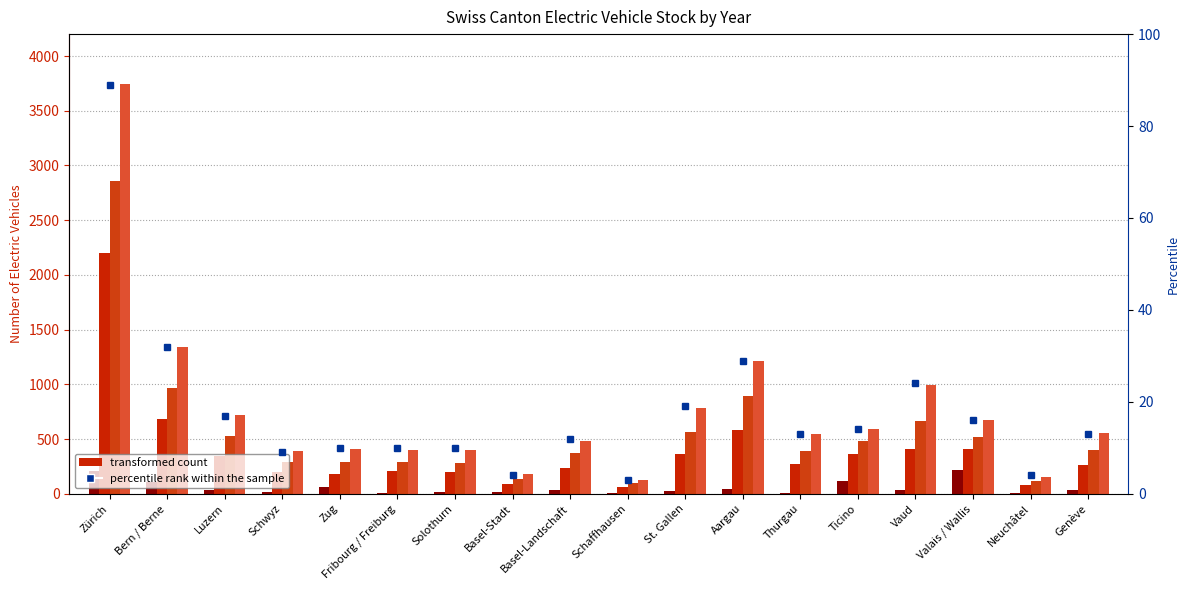

List the series in order of their peak value, highest first.

2017 (col_27), 2016 (col_26), 2015 (col_25), 2011 (col_21), percentile rank